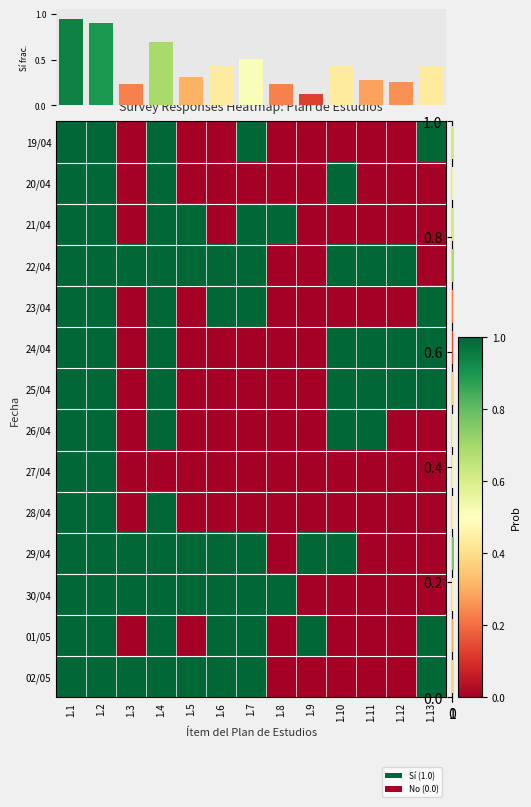

Which series has the largest range (max minus min)?

19/04